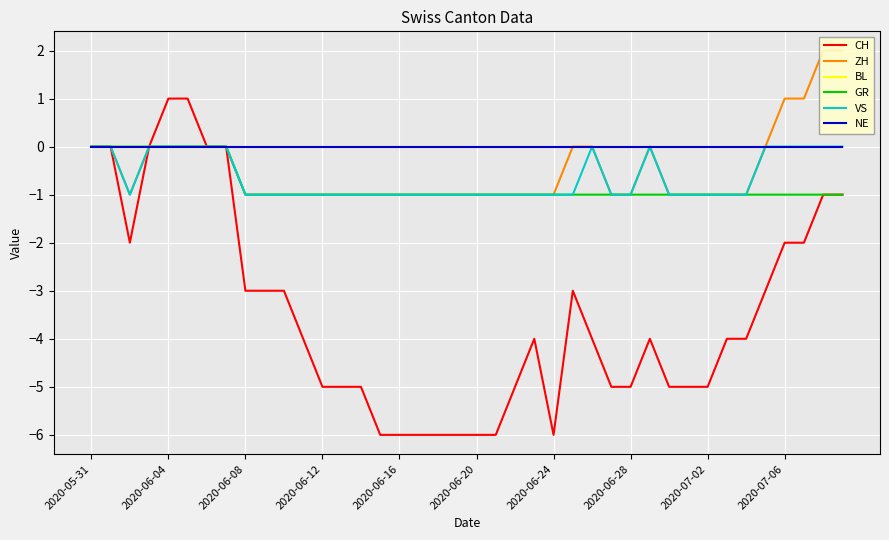

How many lines are shown in the chart?

6